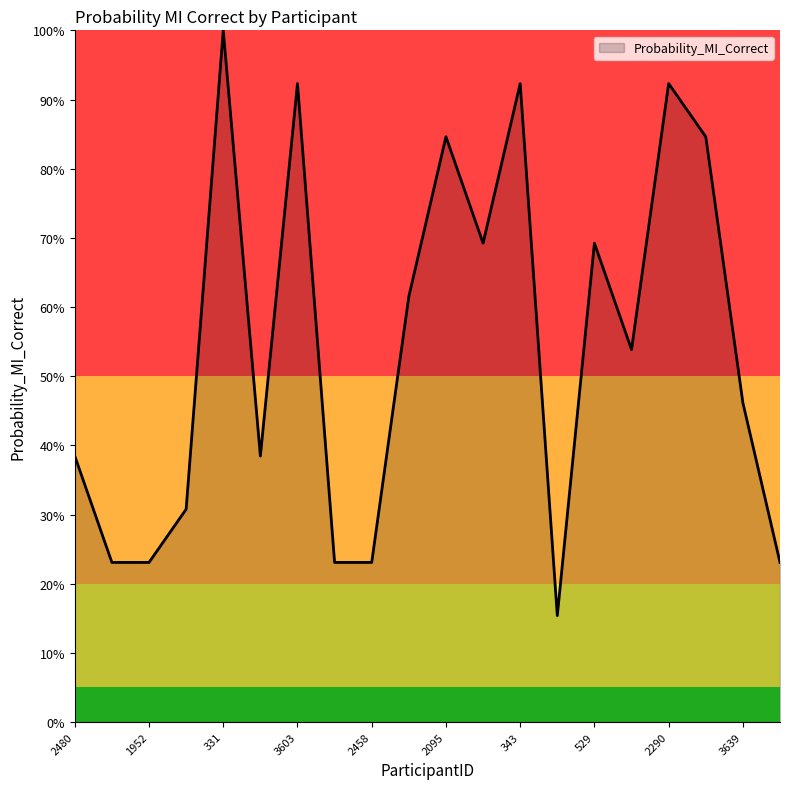

Is this an area chart (filled region under the line)?

Yes